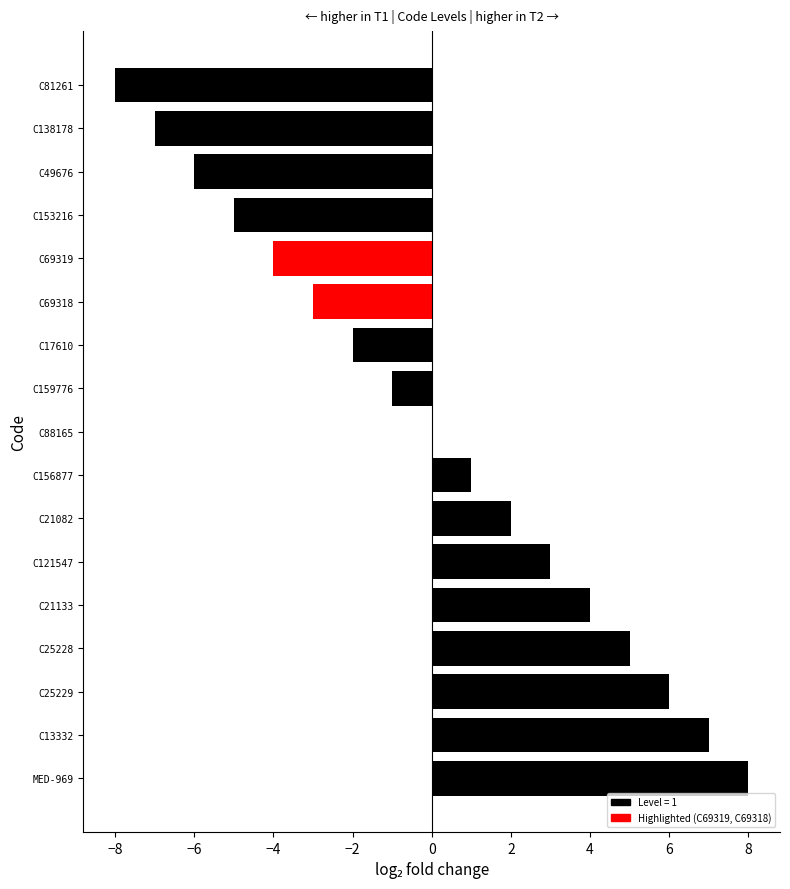

Count the number of categories in the chart.

17